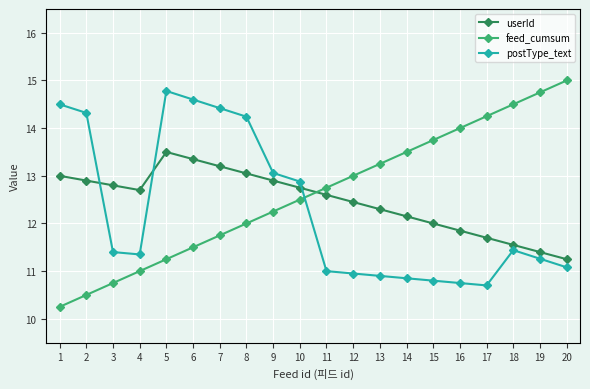

How many times do feed_cumsum and userId cross each other?

1